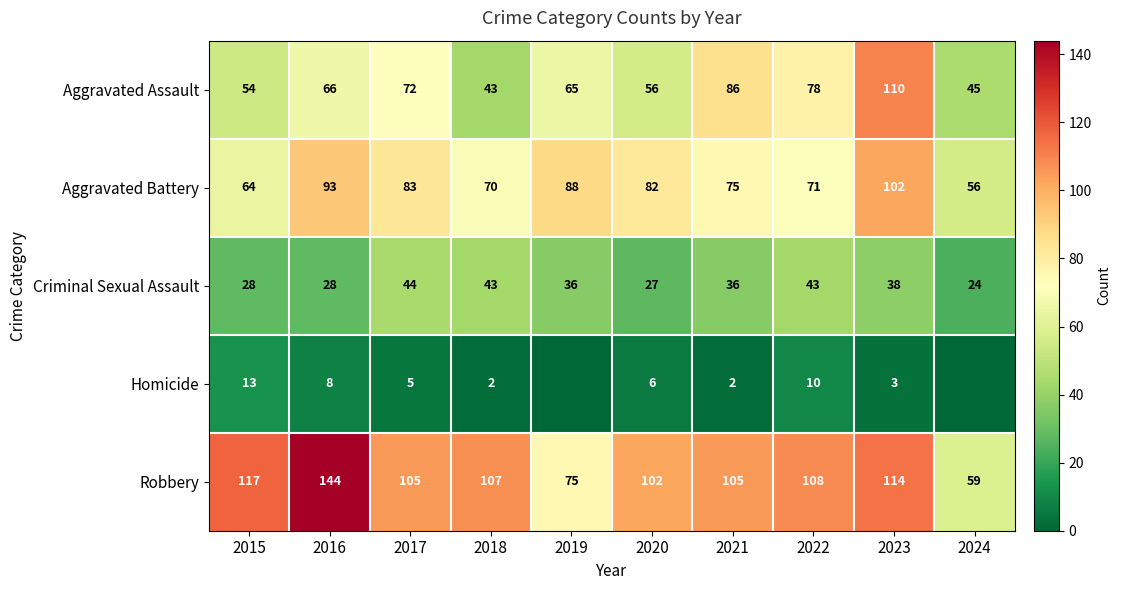

How many distinct data groups are displayed?

5